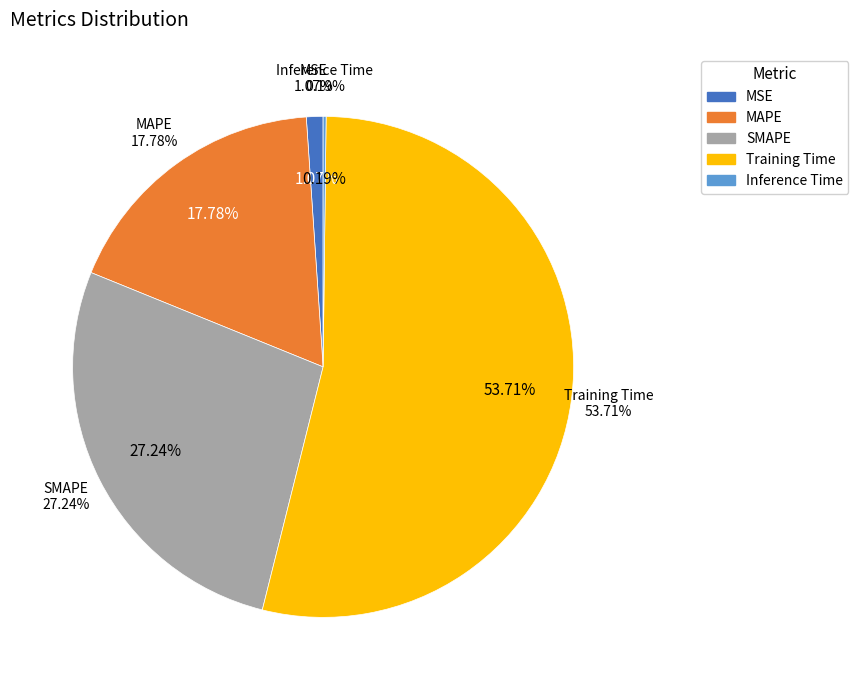

Do SMAPE and Training Time together represent more than half of the pie?

Yes